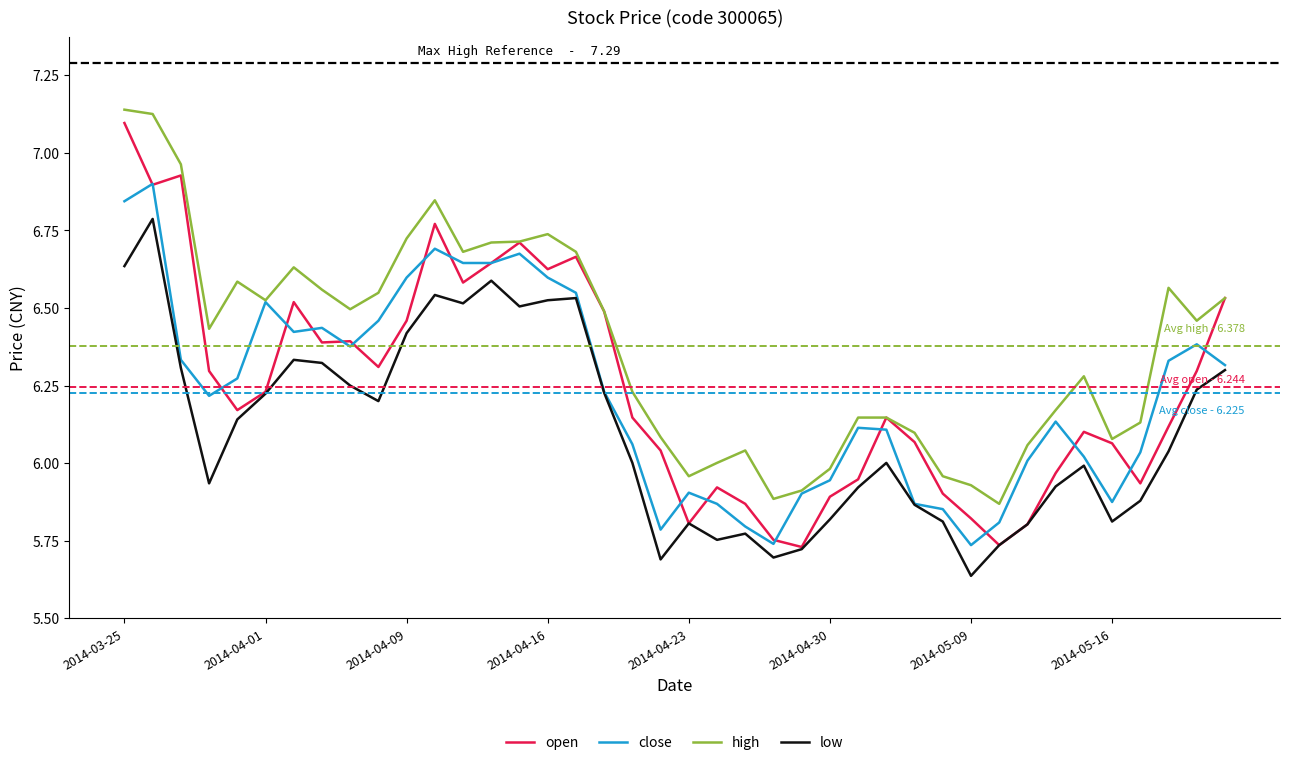

Which series changed the most between 2014-04-04 and 2014-05-22?

open